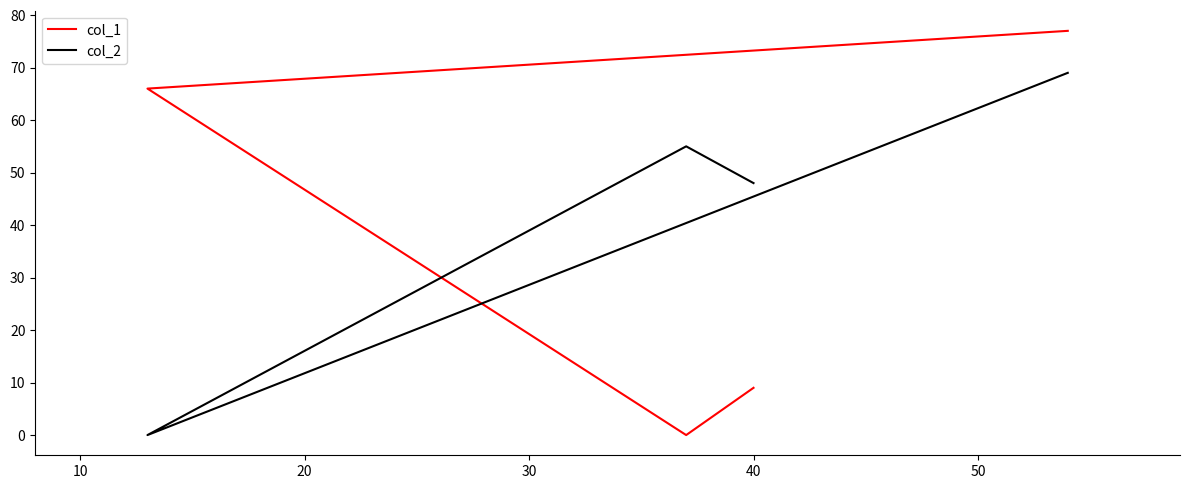

What is the value of the col_1 point at the 4th from the left?

77